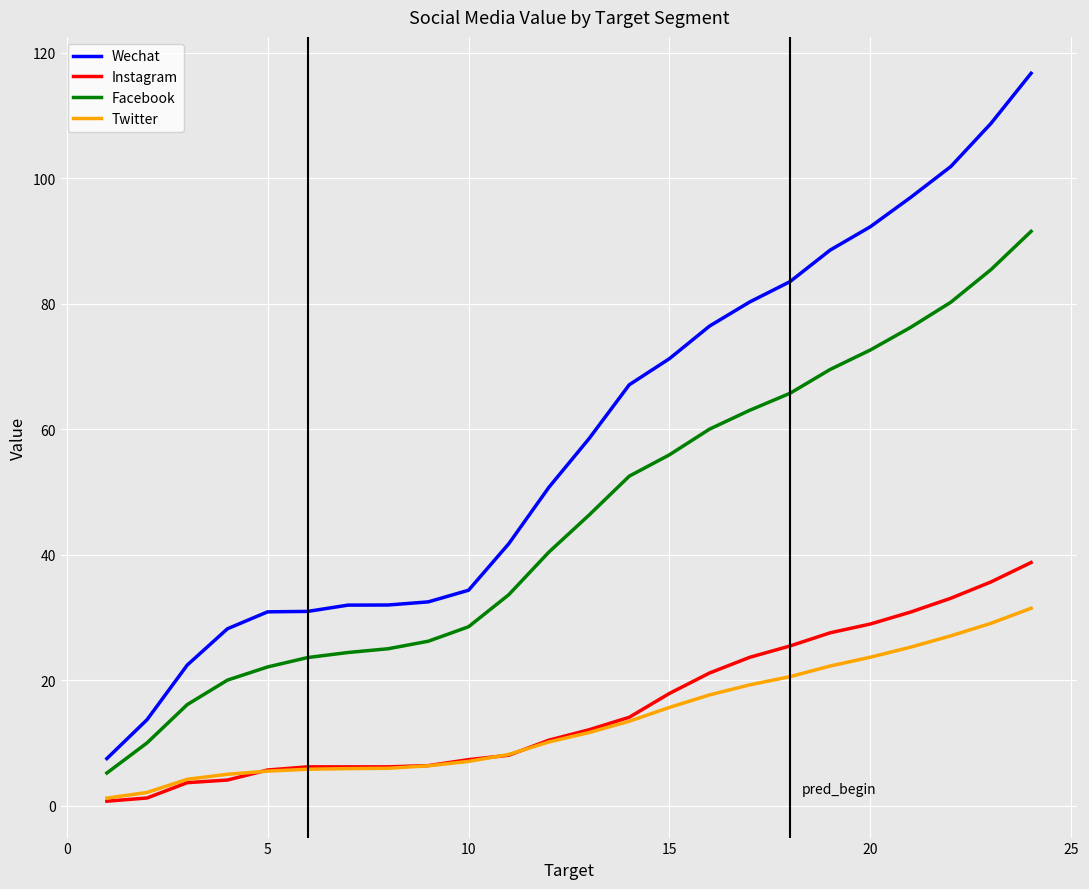

Is this an area chart (filled region under the line)?

No